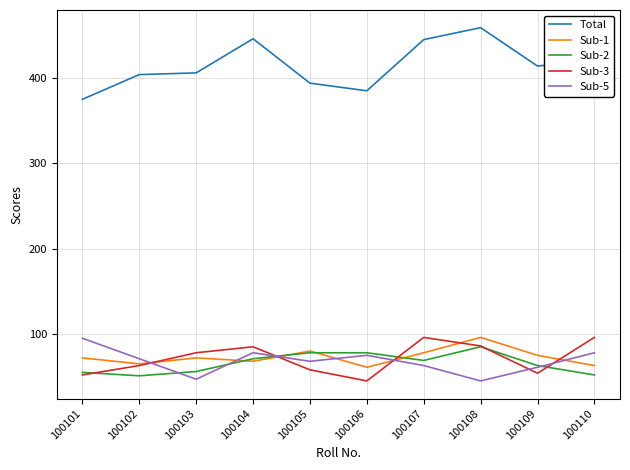

Which series has the widest spread of values?

Total